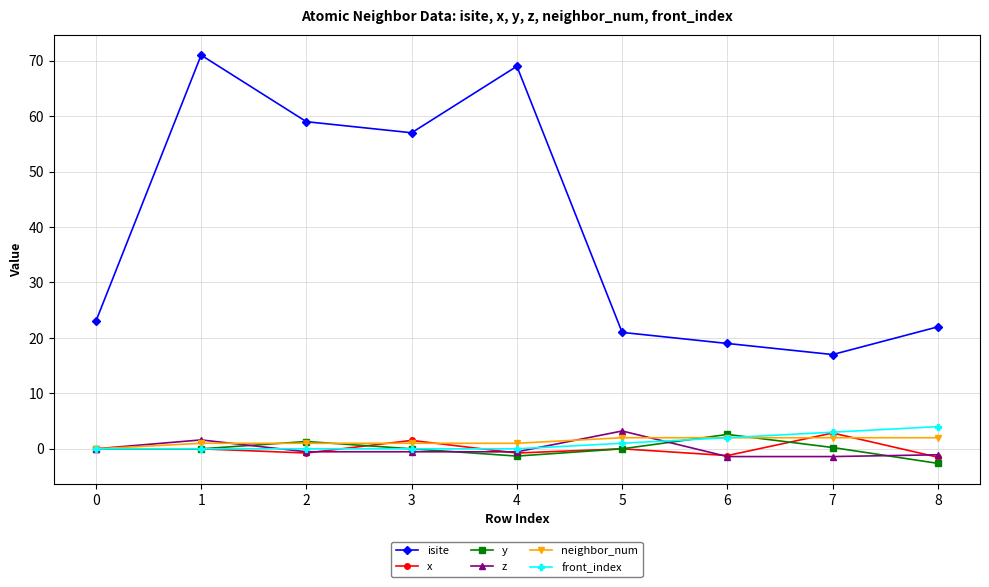

Which category has the lowest value across all series?

8